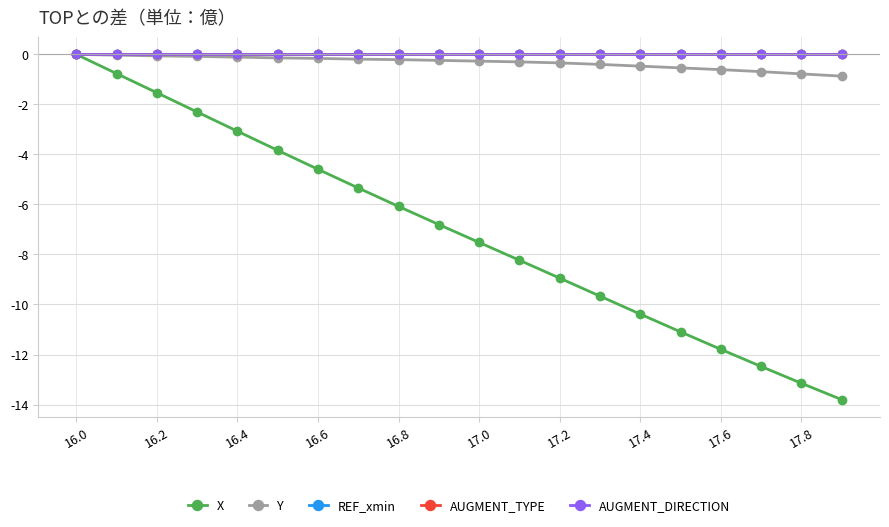

Rank the series by their maximum value, from lowest to highest.

X, Y, REF_xmin, AUGMENT_TYPE, AUGMENT_DIRECTION